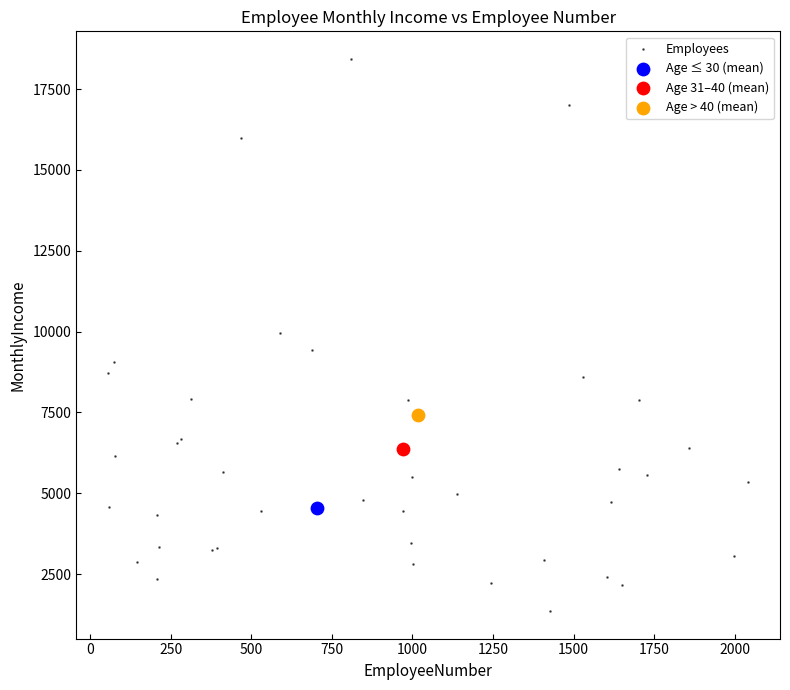

What are all the series names shown in the legend?

Employees, Age ≤ 30 (mean), Age 31–40 (mean), Age > 40 (mean)